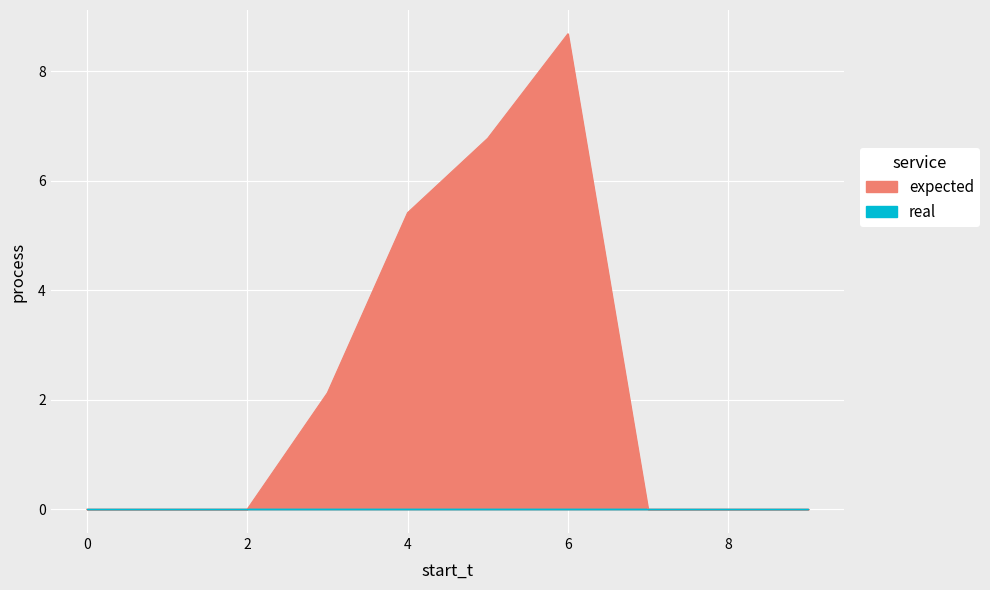

The value of 1 at 7 is -5.1. True or false?

False